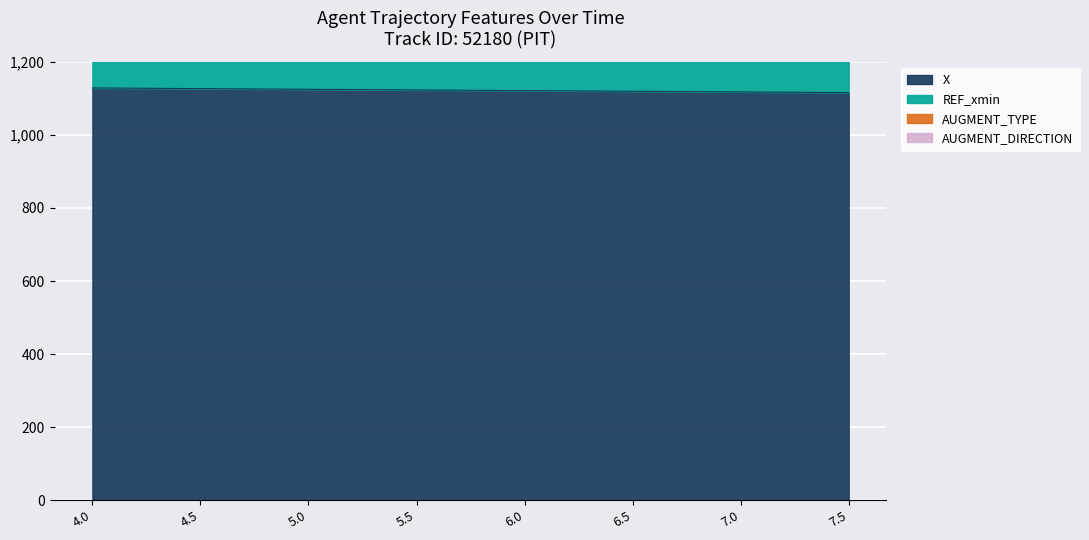

What is the difference between the second highest and second lowest values in the X series?

9.1